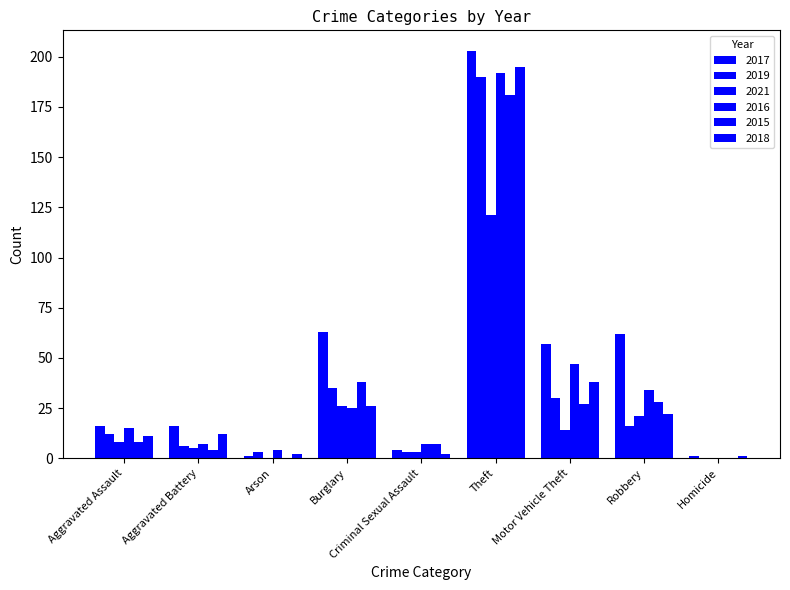

Are the bars grouped side by side (vs. stacked)?

Yes